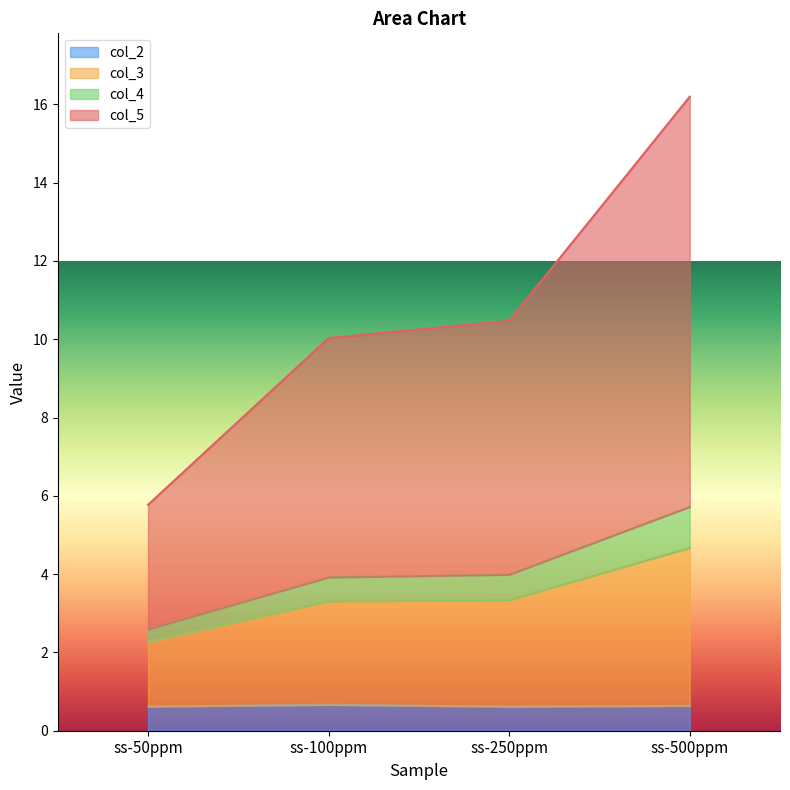

At which category is the sum across all series the highest?

ss-500ppm